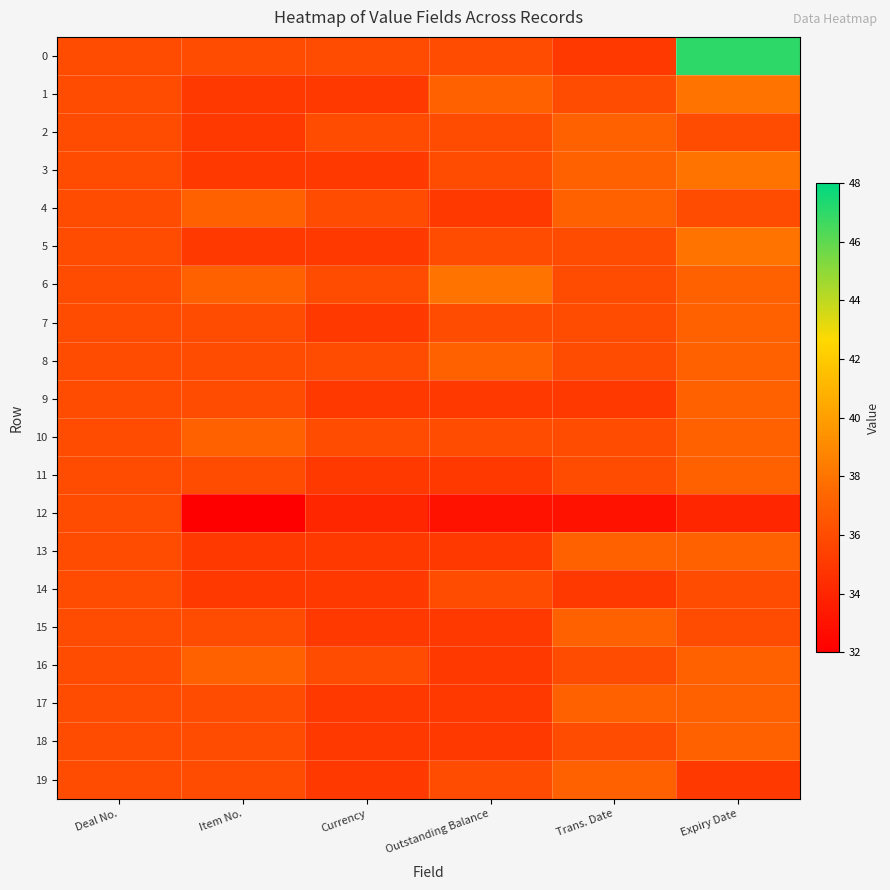

Rank the series by their maximum value, from lowest to highest.

12, 14, 2, 4, 7, 8, 9, 10, 11, 13, 15, 16, 17, 18, 19, 1, 3, 5, 6, 0